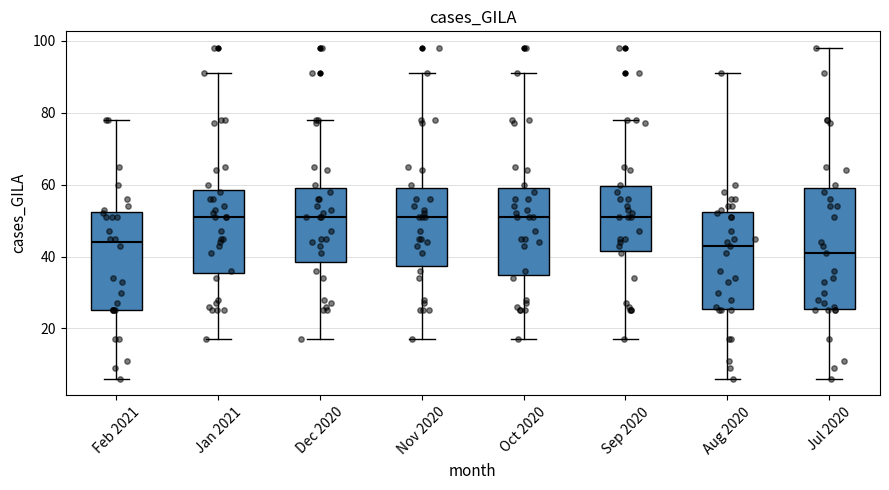

Where does the upper whisker of the box for Jul 2020 end on the y-axis? The values are not printed on the chart, so give them approximately, as read against the axis.

98